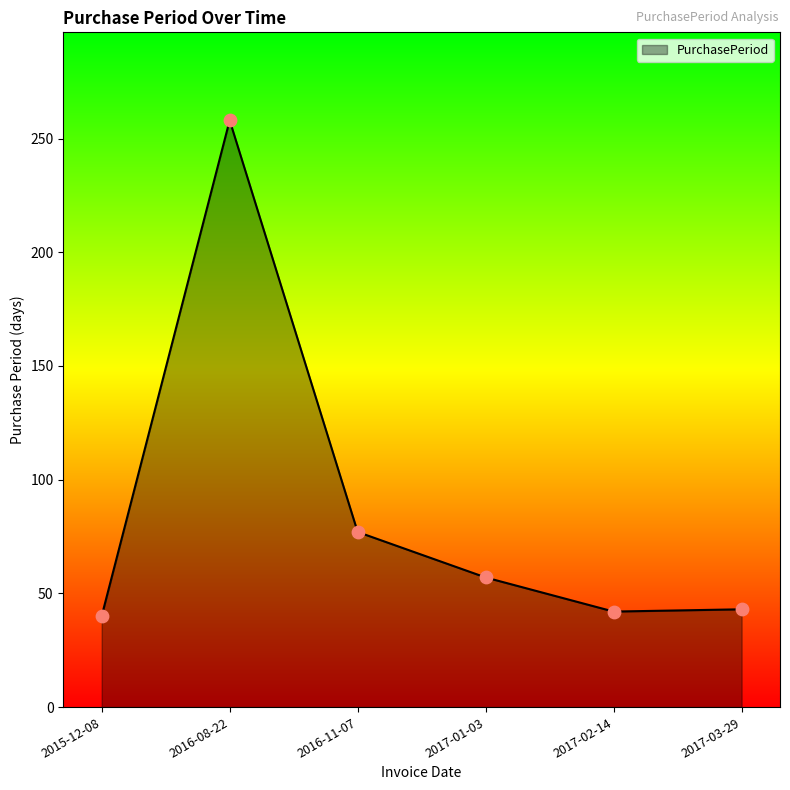

Approximately how many times larger is the value at 2016-08-22 compared to 2016-11-07?

3.4